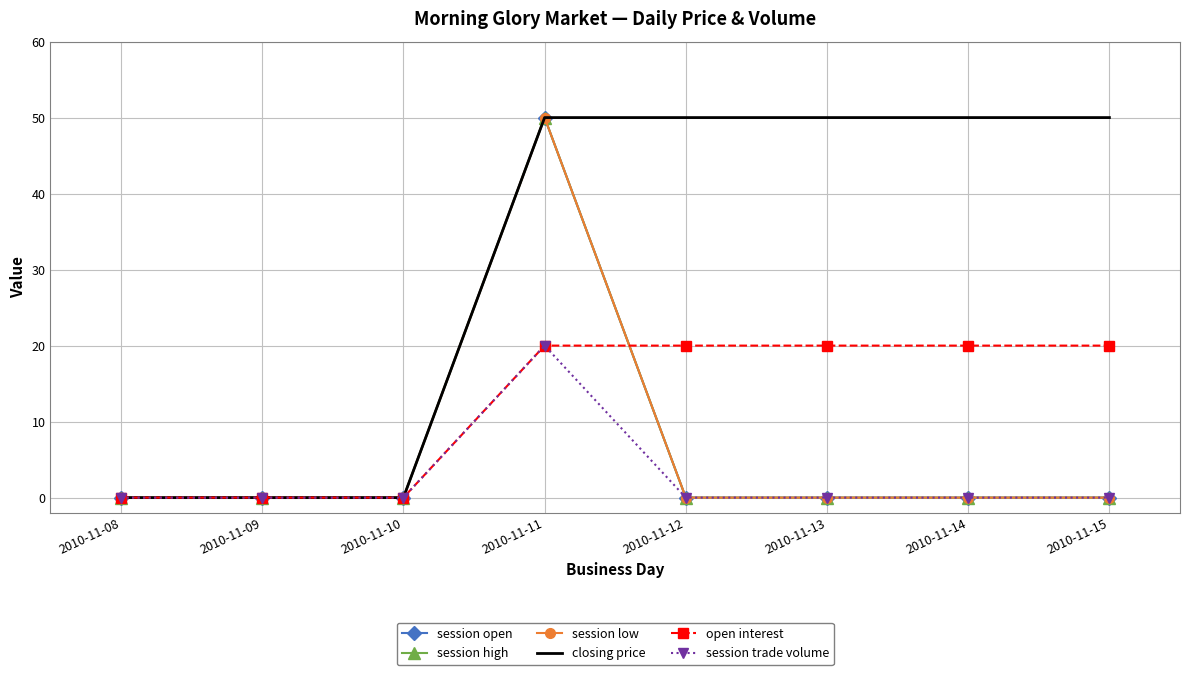

What is the average value of the open interest series?

12